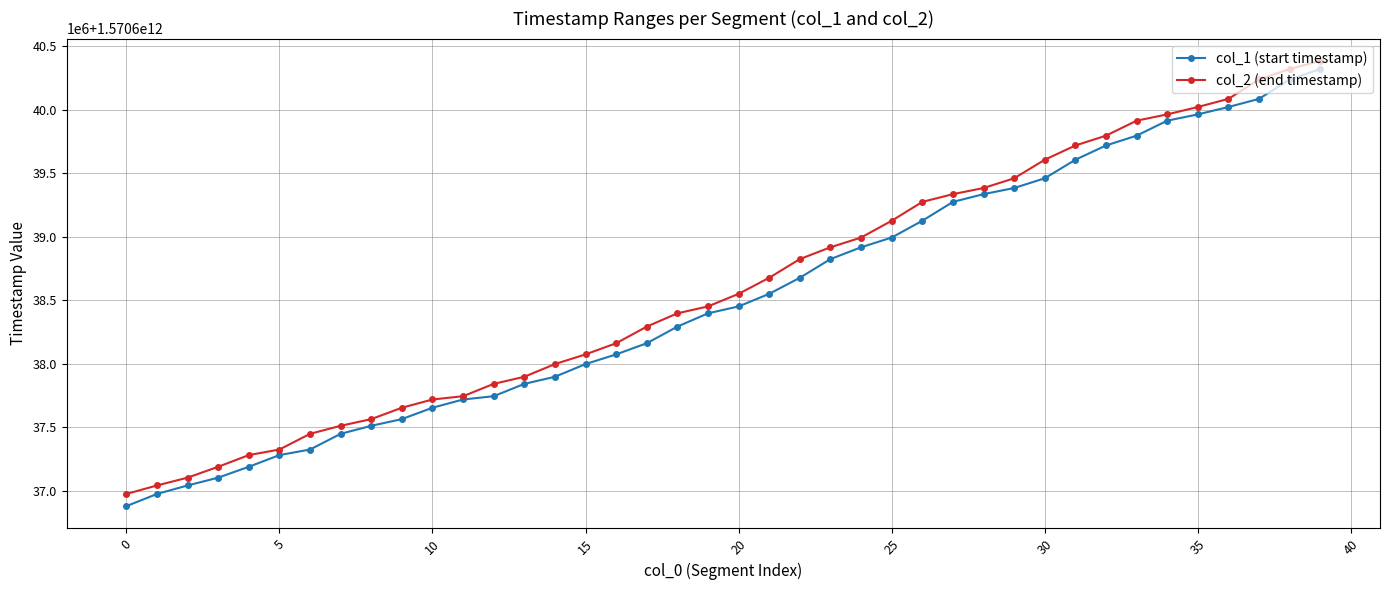

Is this an area chart (filled region under the line)?

No